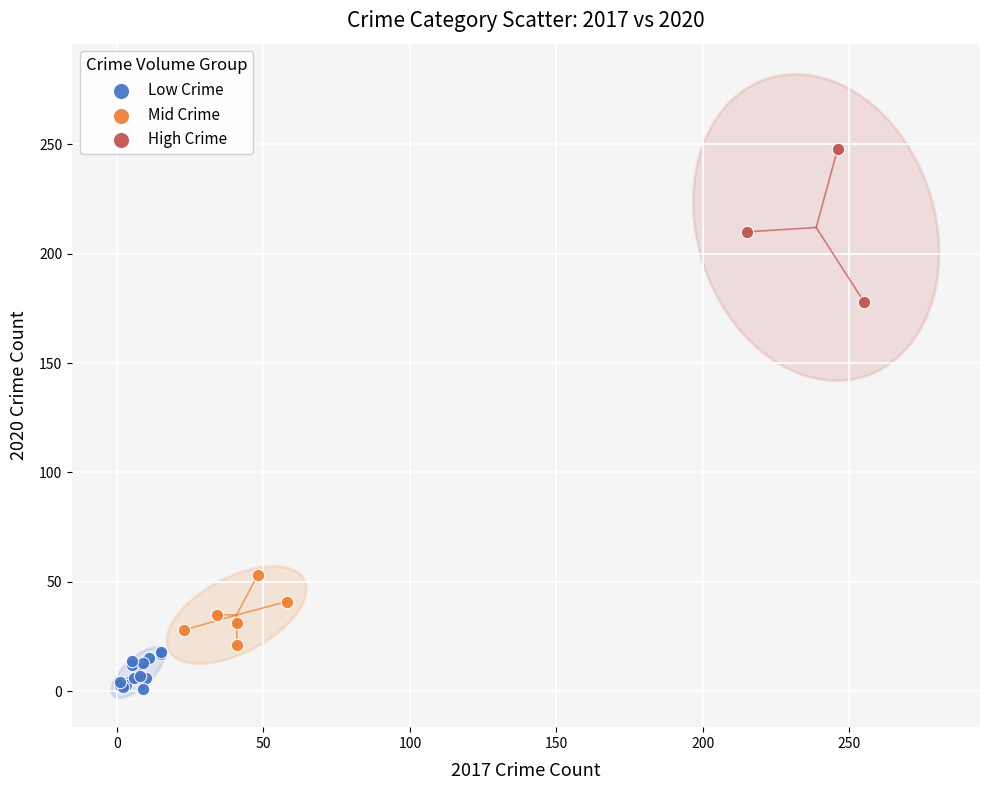

Which series has the widest spread of Y values?

High Crime